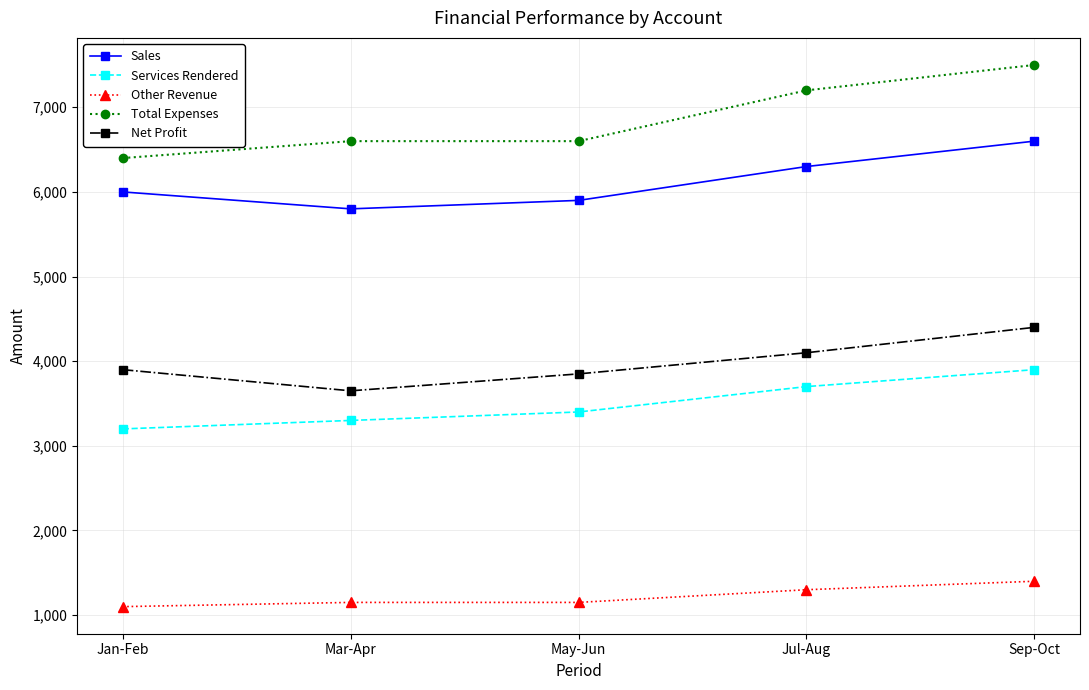

How many lines are shown in the chart?

5